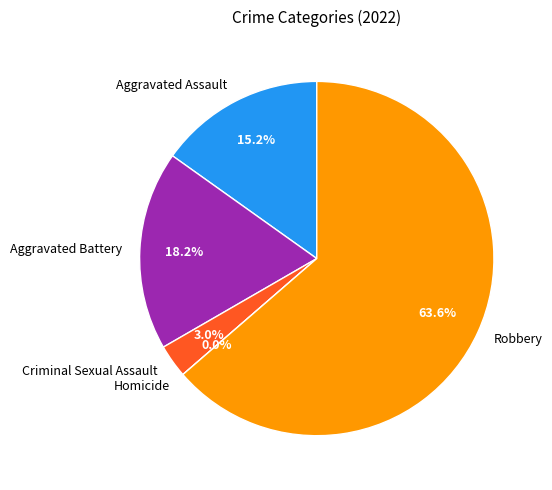

To the nearest percent, what is the difference between the Robbery and Homicide slice percentages?

64%